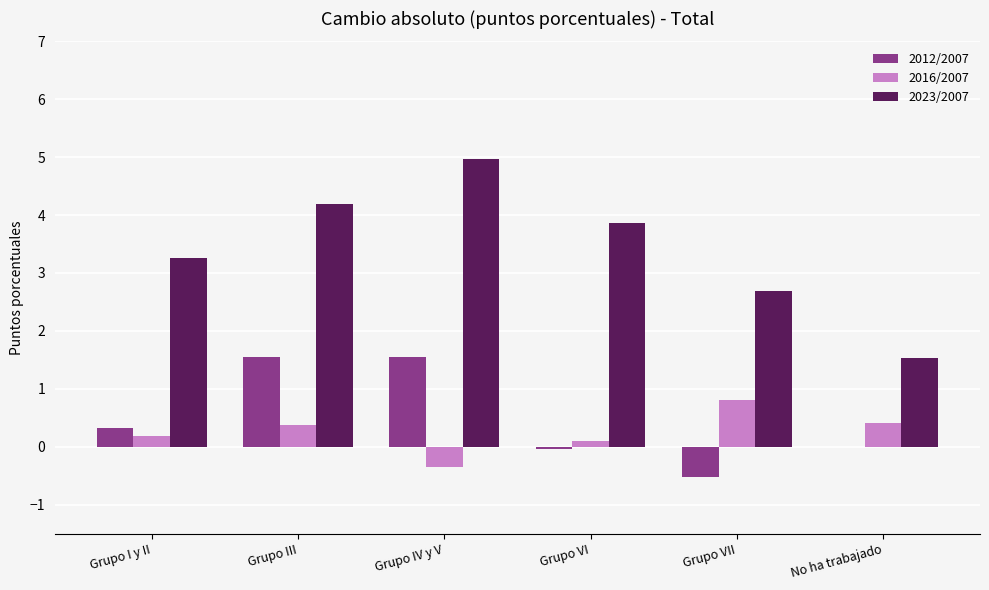

The value of 2012/2007 at Grupo IV y V is 1.6. True or false?

True